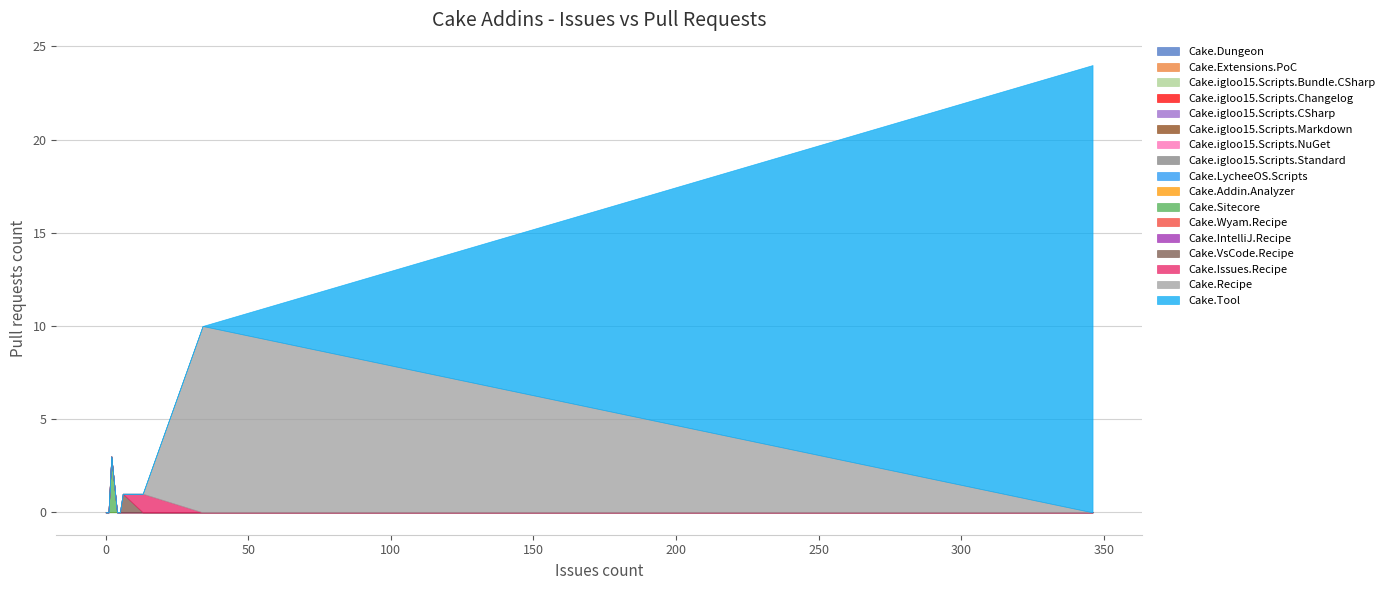

Which label corresponds to the smallest value in the chart?

Cake.Addin.Analyzer